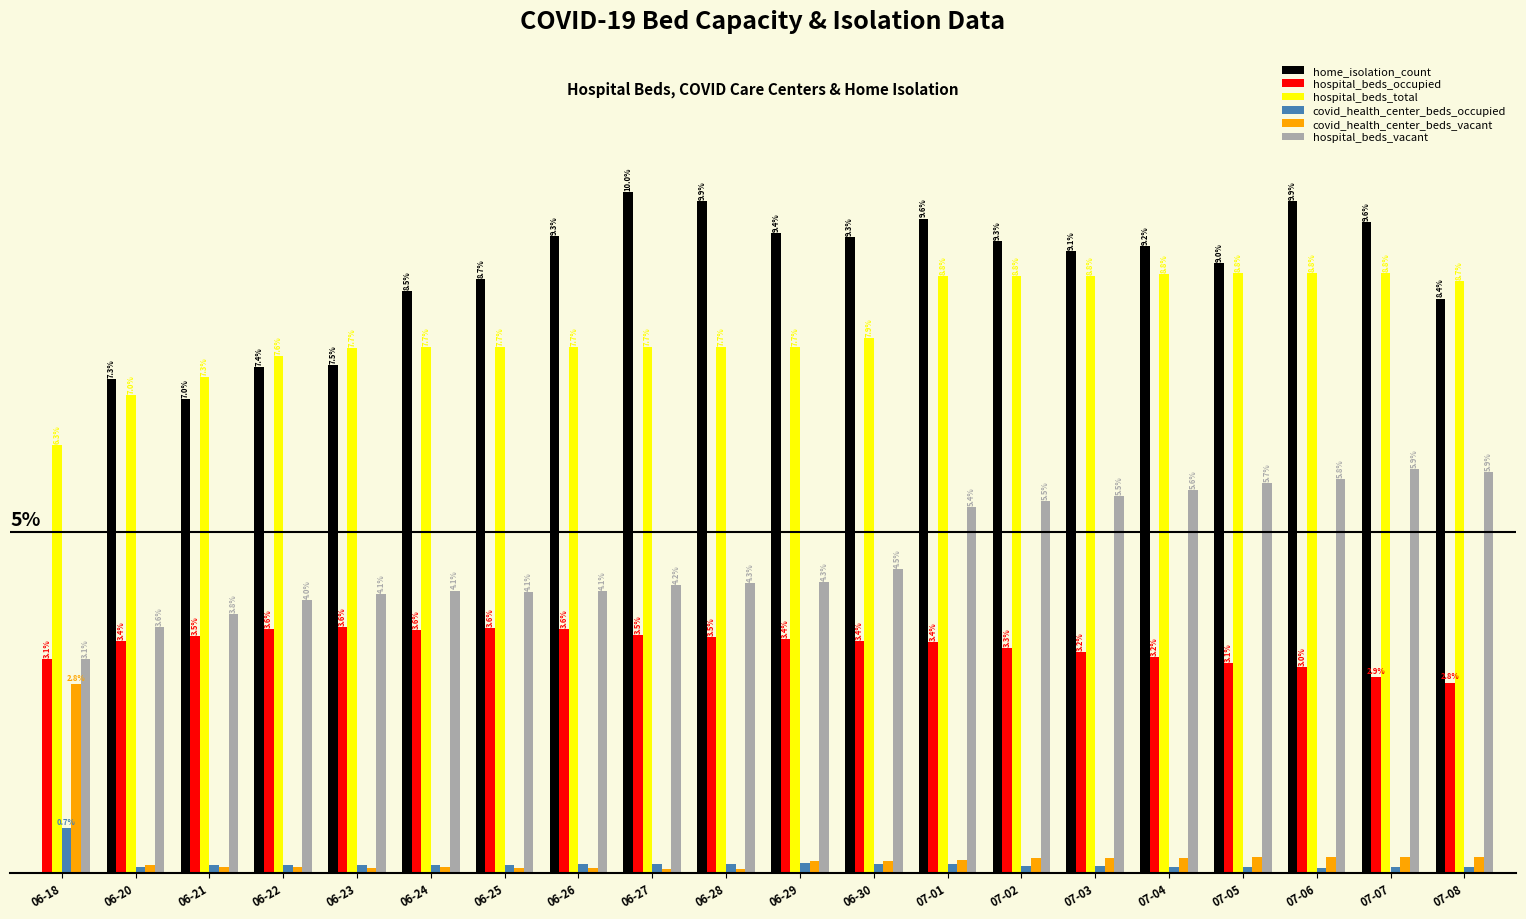

Is the value of hospital_beds_vacant at 07-05 greater than the value of covid_health_center_beds_occupied at 07-01?

Yes